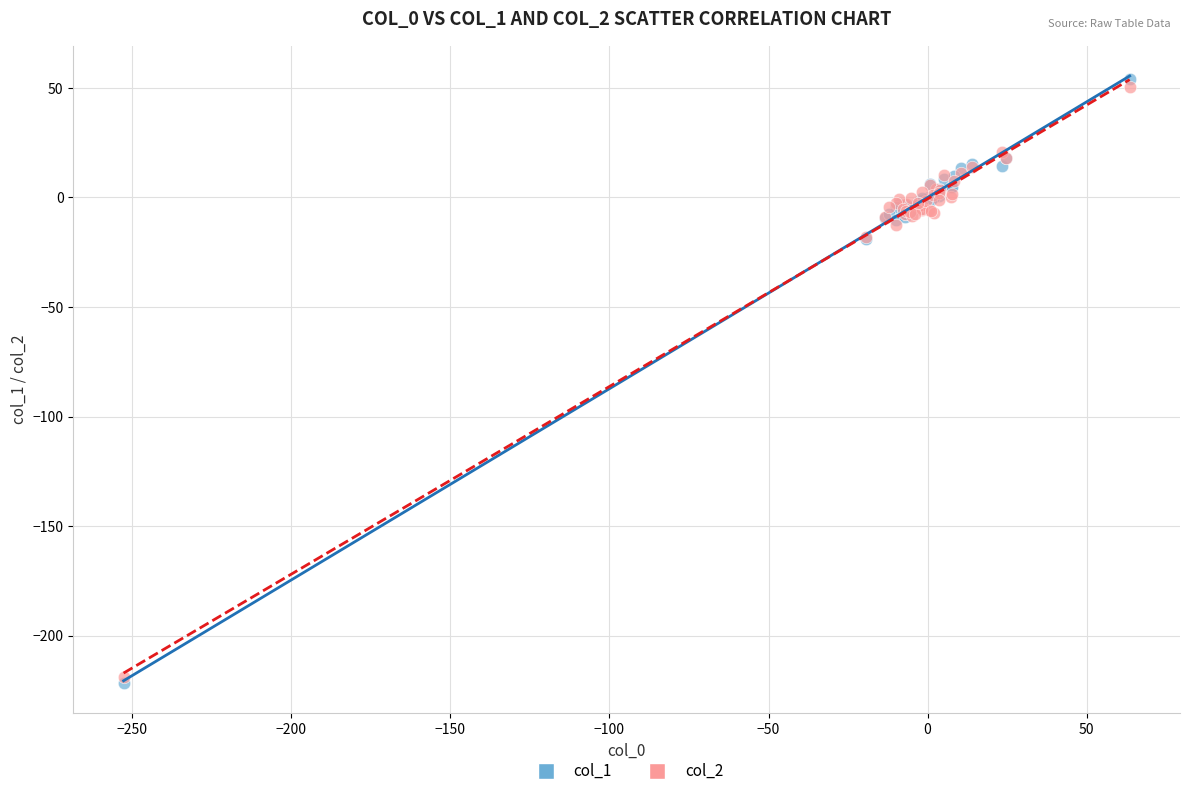

Which series contains the lowest Y value?

col_1